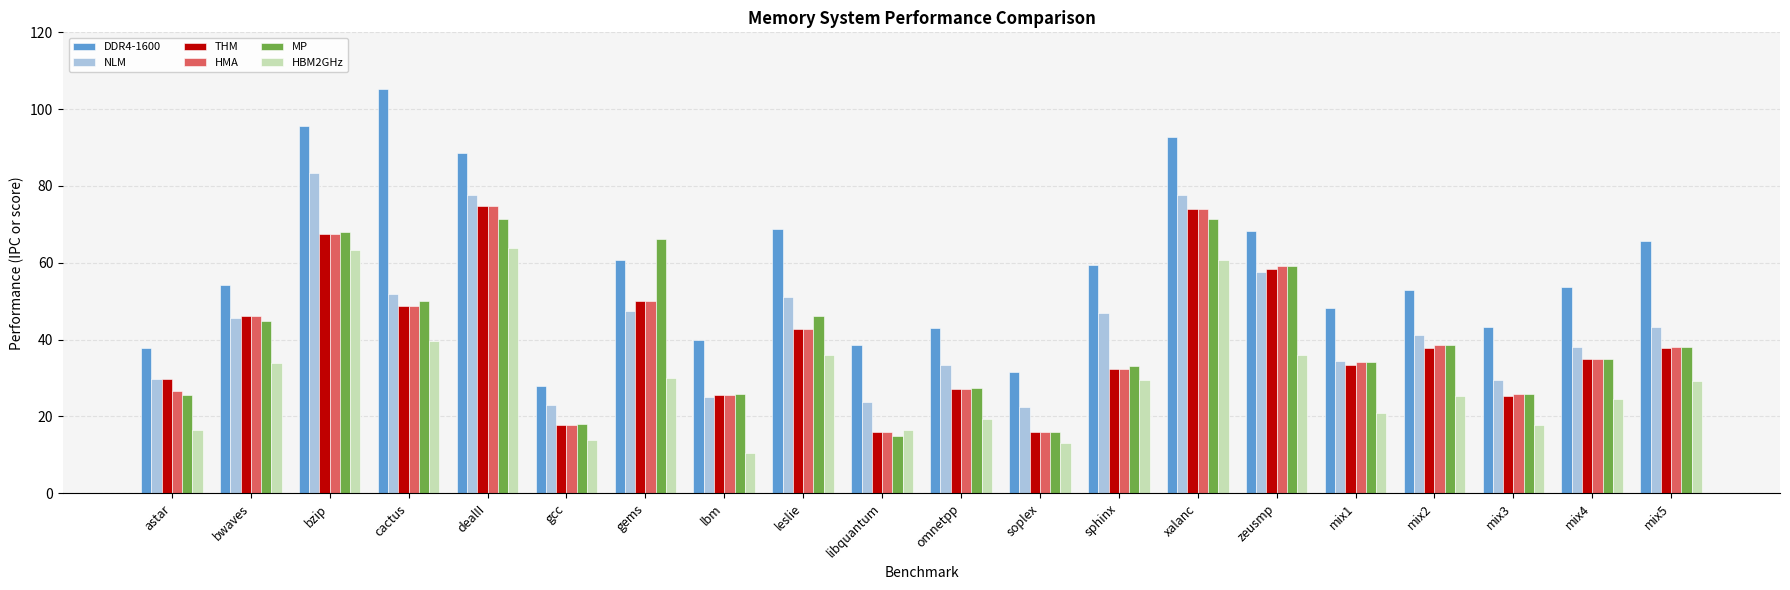

Are the bars horizontal?

No